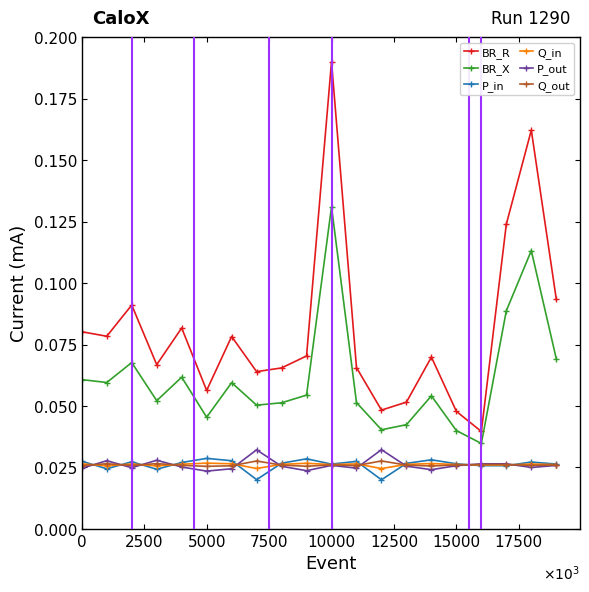

How many lines are shown in the chart?

6